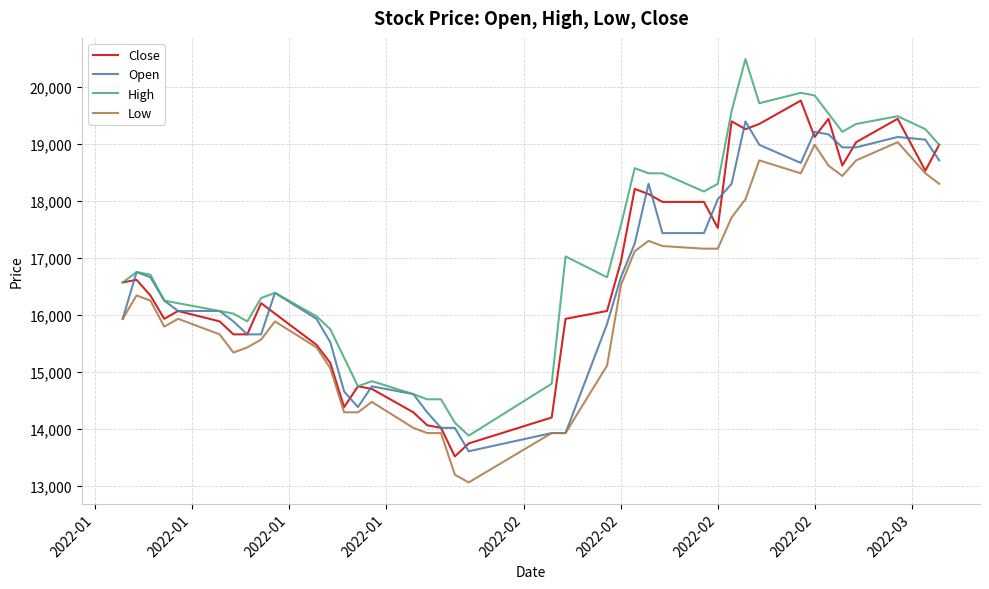

True or false: High and Low intersect in this chart.

False